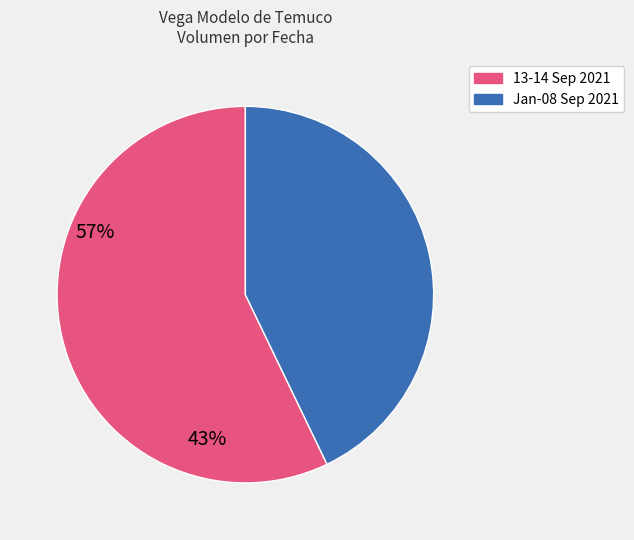

Does any single category account for the majority?

Yes